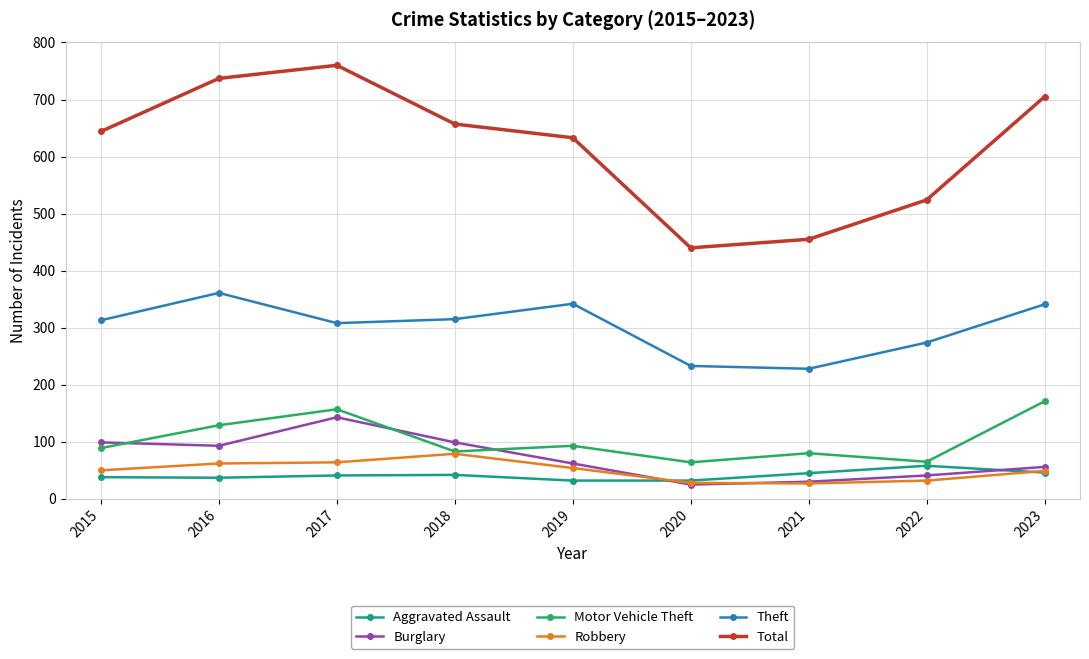

What is the difference between the Motor Vehicle Theft values at 2016 and 2015?

40